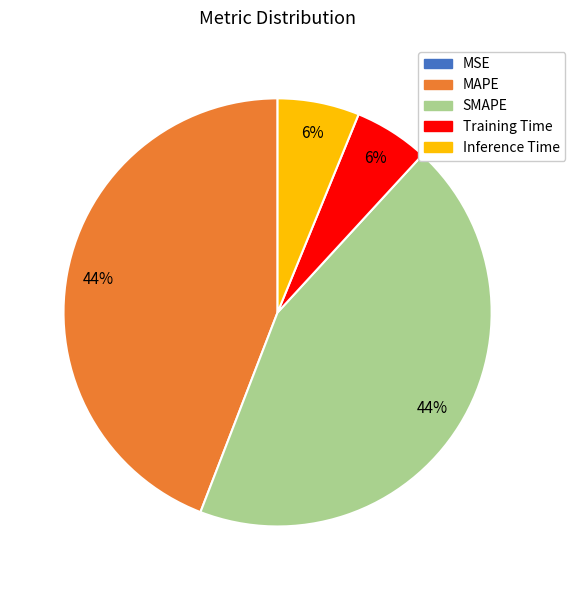

Is it true that MAPE is 44% of the pie?

True